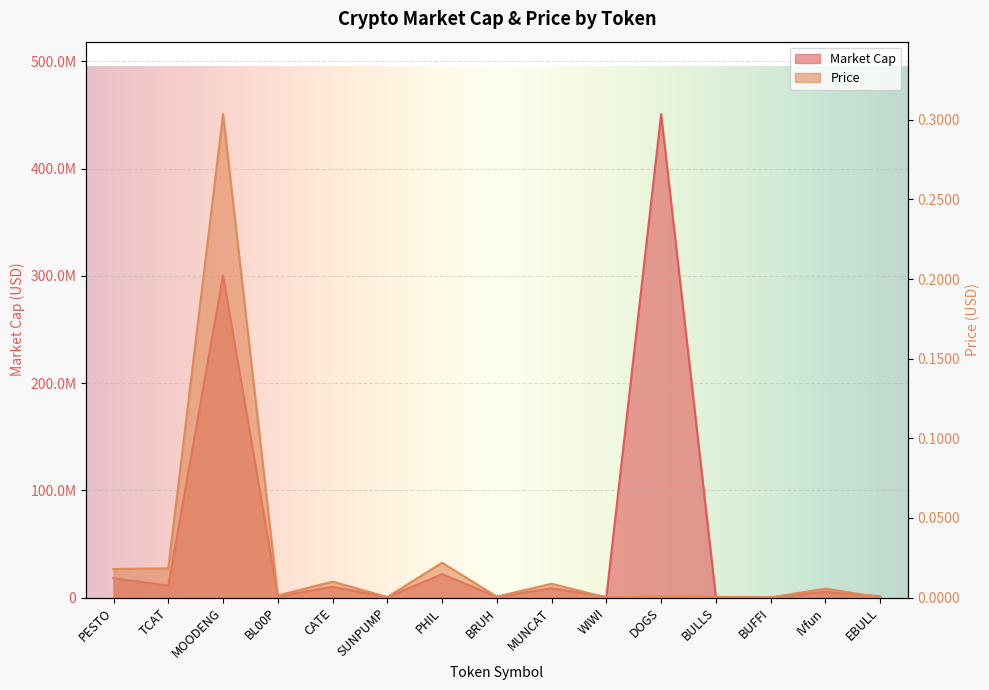

In Price, how many points are higher than both neighbors (excluding endpoints)?

6